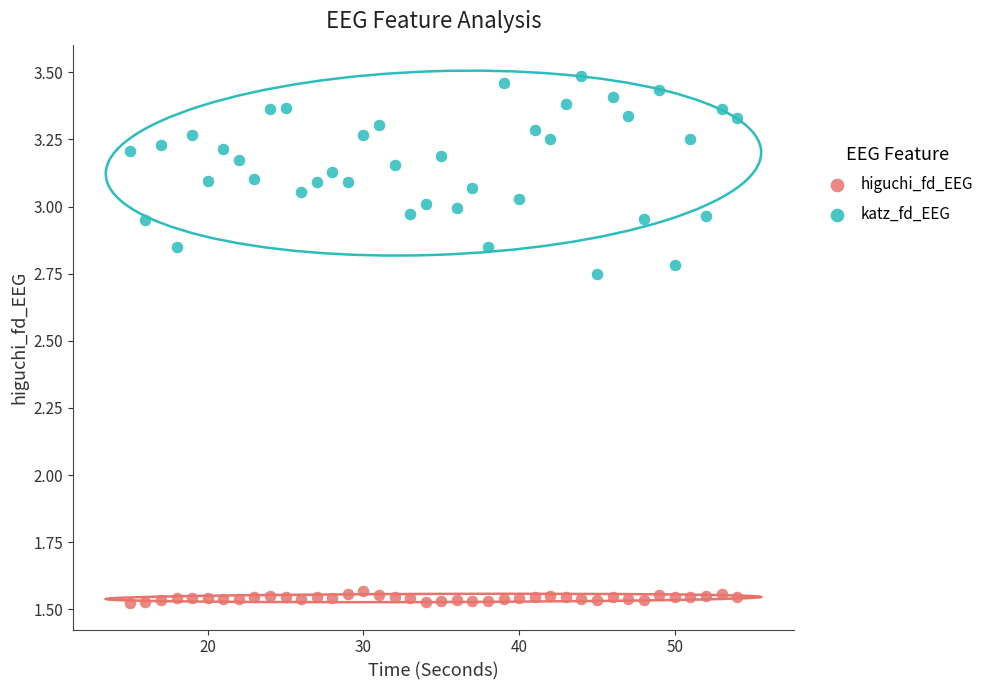

What are all the series names shown in the legend?

higuchi_fd_EEG, katz_fd_EEG